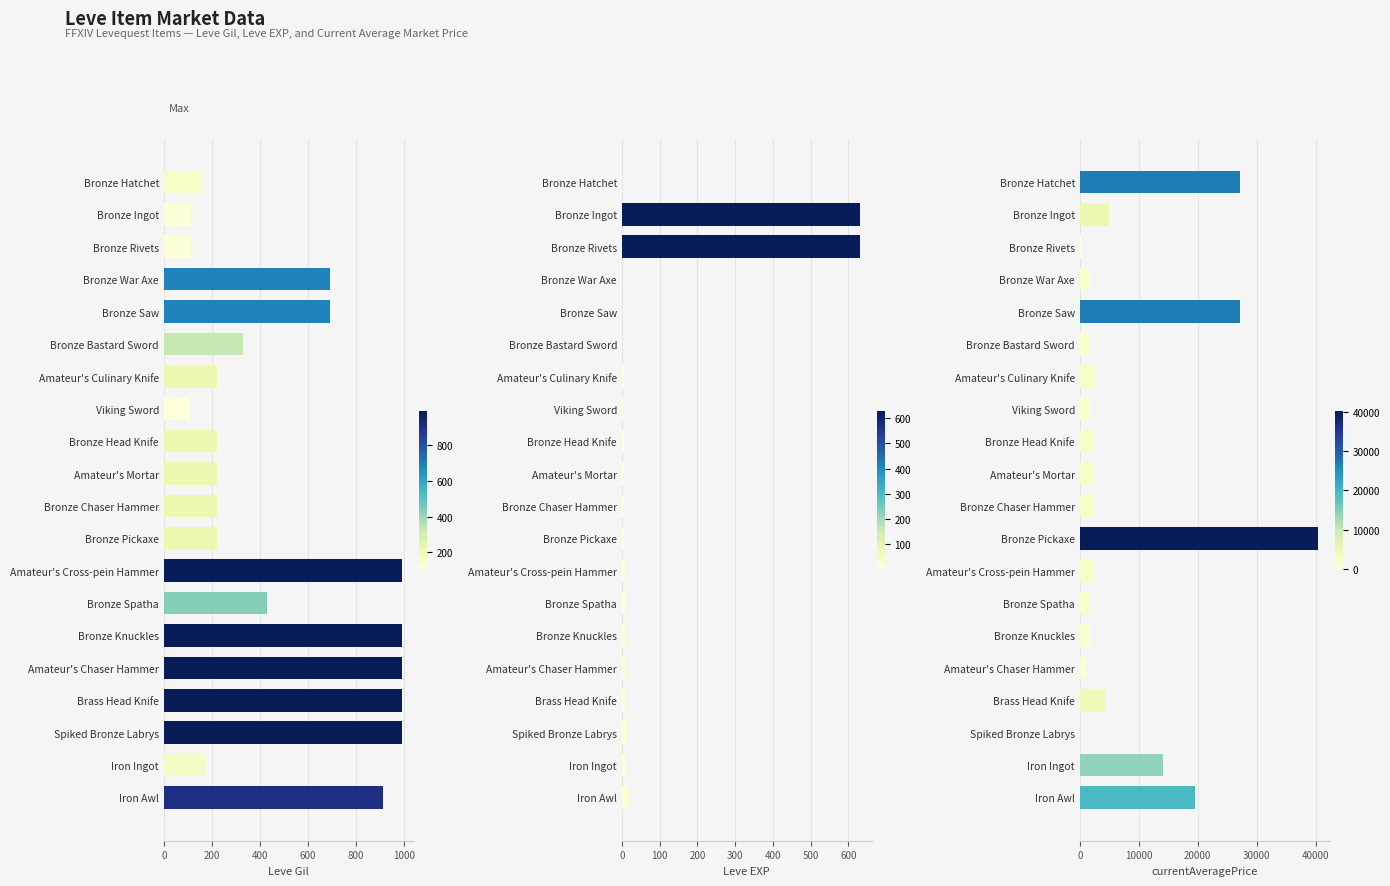

Which series has the widest spread of values?

currentAveragePrice